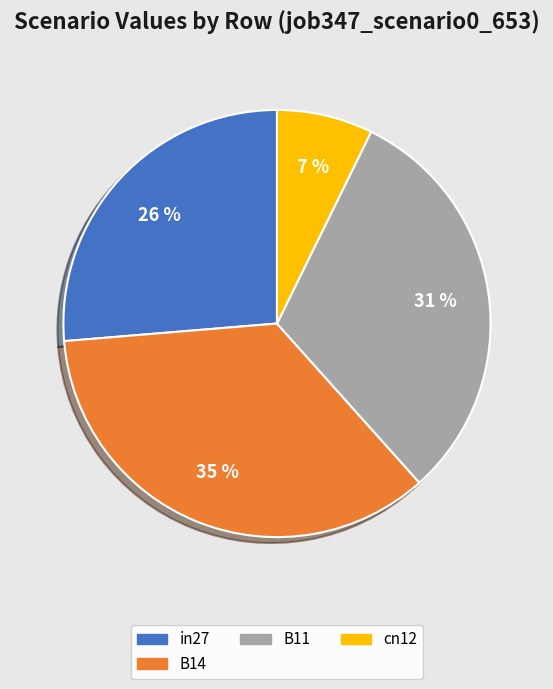

Do in27 and B14 together represent more than half of the pie?

Yes